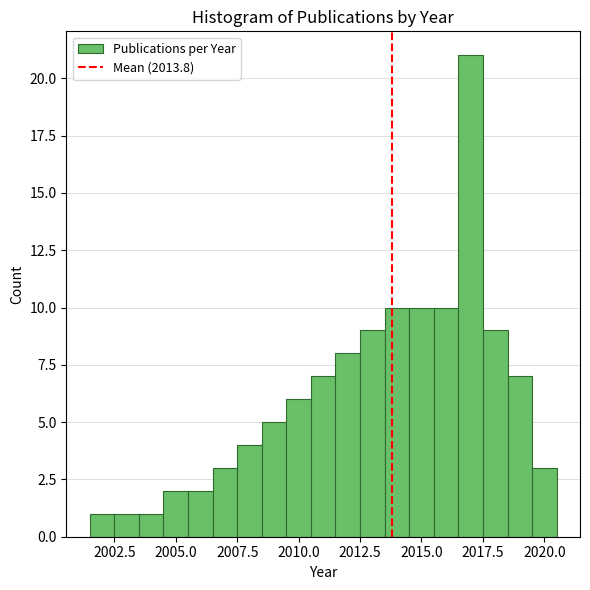

Read against the x-axis, roughly where is the centre of the tallest bar?

2017.0